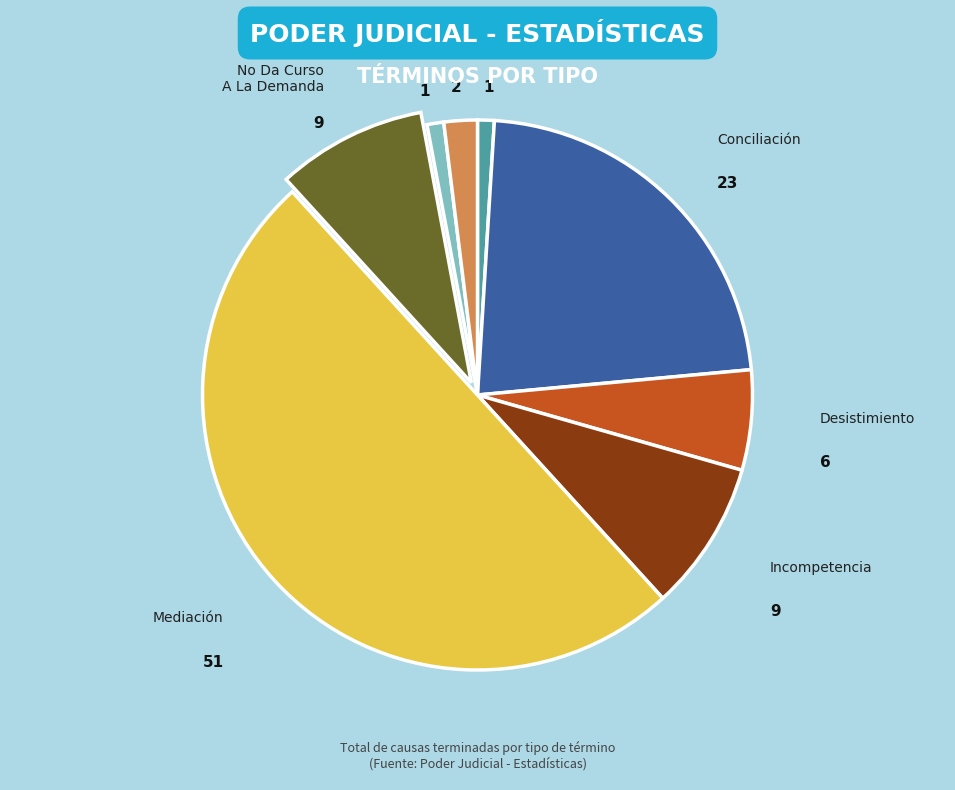

Which category has the smallest portion of the pie?

Avenimiento